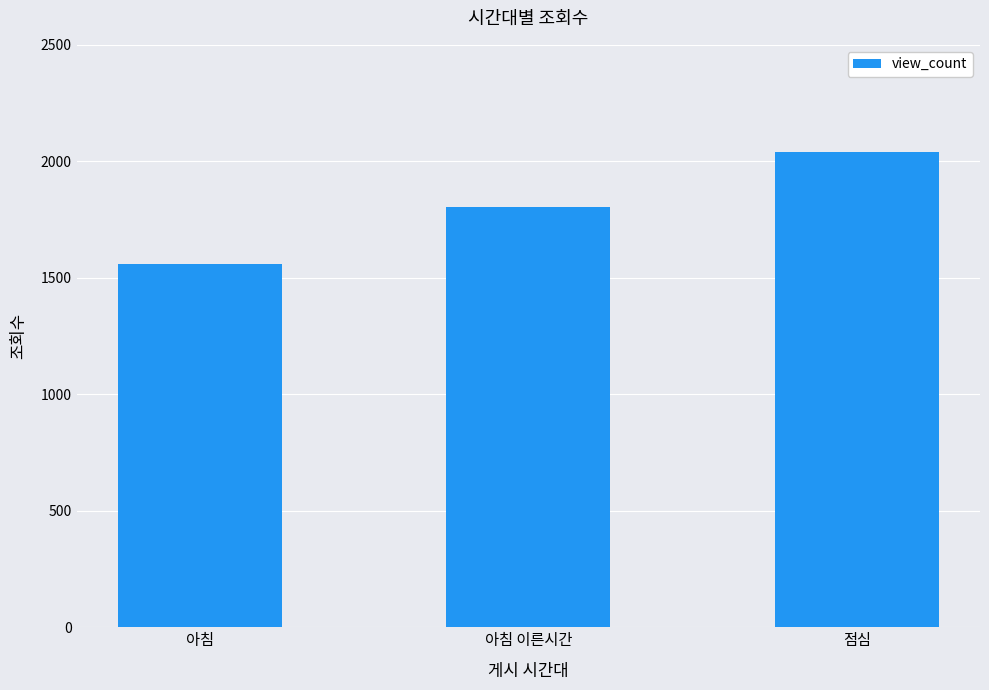

What is the value of the 1st bar from the left?

1560